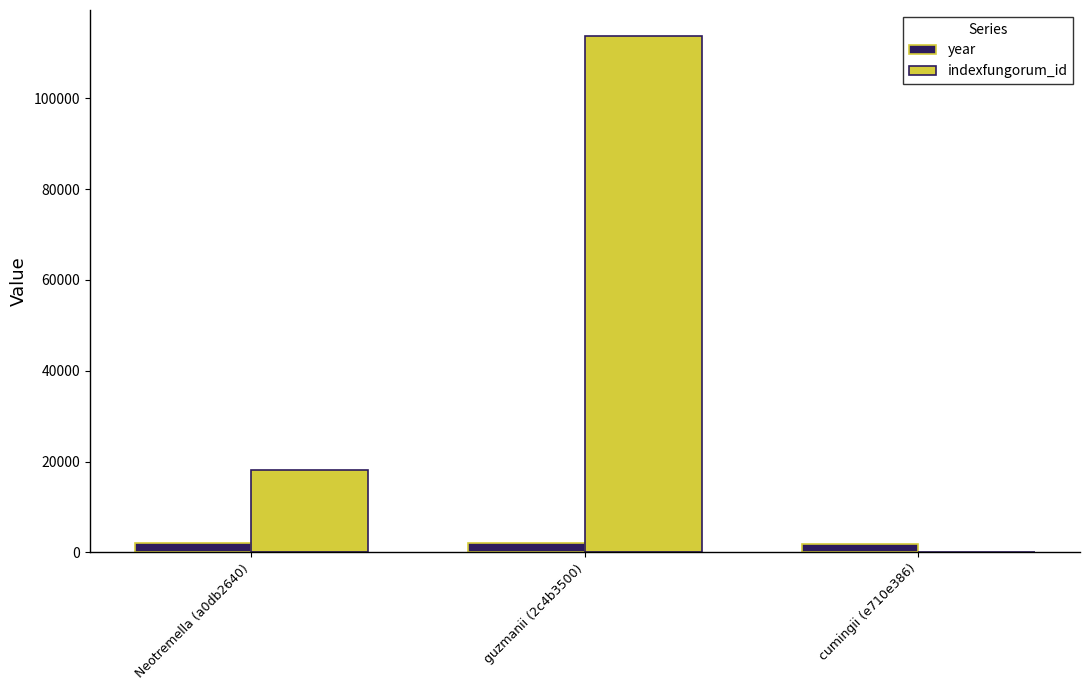

Which series has the widest spread of values?

indexfungorum_id